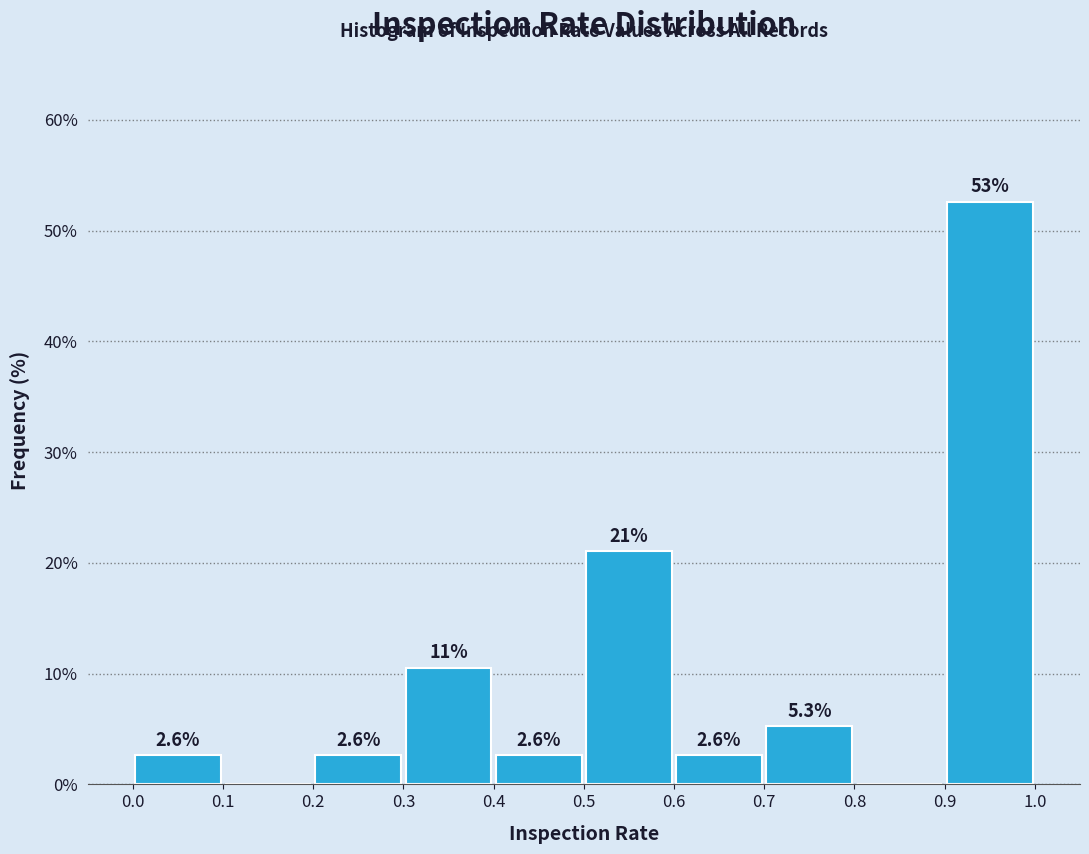

Which range on the x-axis has the tallest bar?

0.9 to 1.0